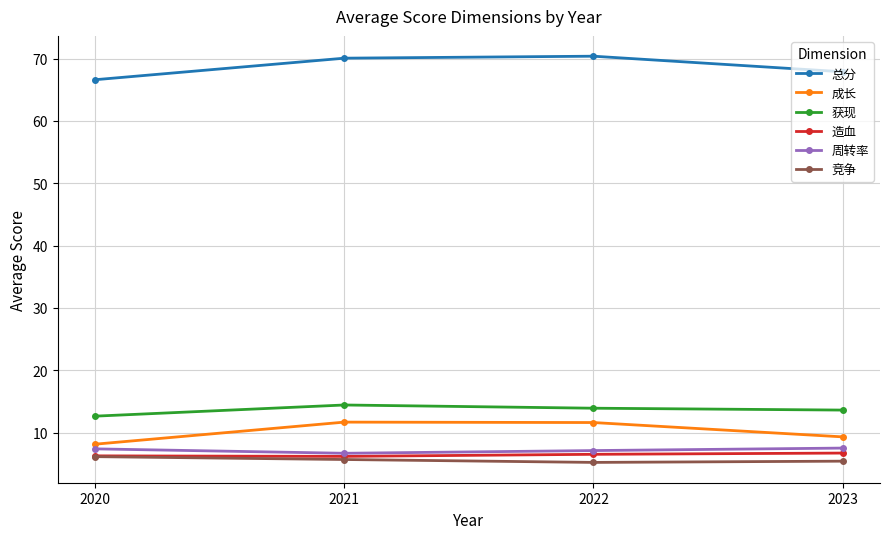

What are all the series names shown in the legend?

总分, 成长, 获现, 造血, 周转率, 竞争